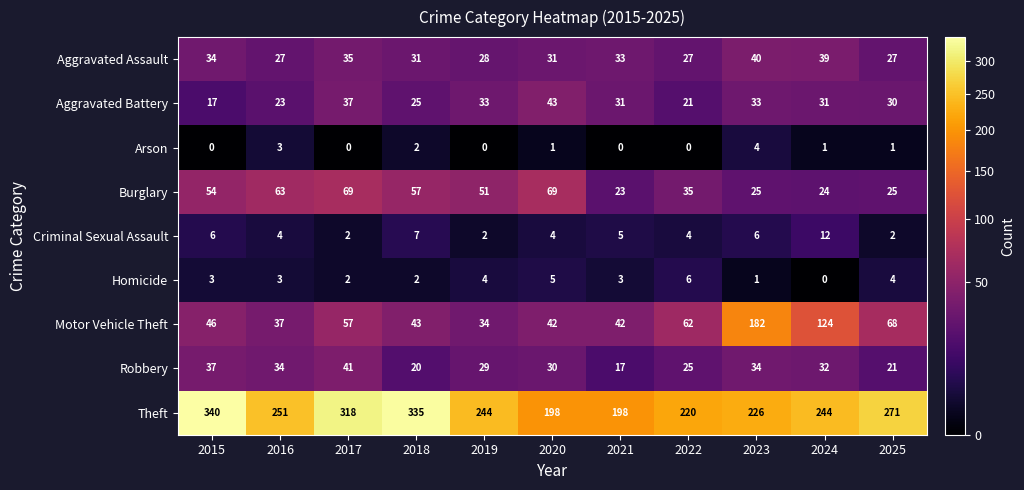

List the series in order of their peak value, lowest first.

Arson, Homicide, Criminal Sexual Assault, Aggravated Assault, Robbery, Aggravated Battery, Burglary, Motor Vehicle Theft, Theft